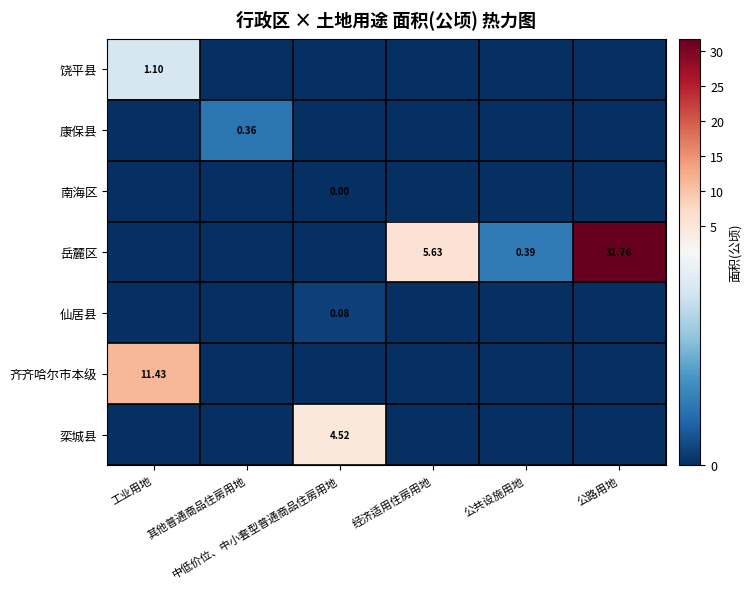

How many categories are shown in the chart?

6